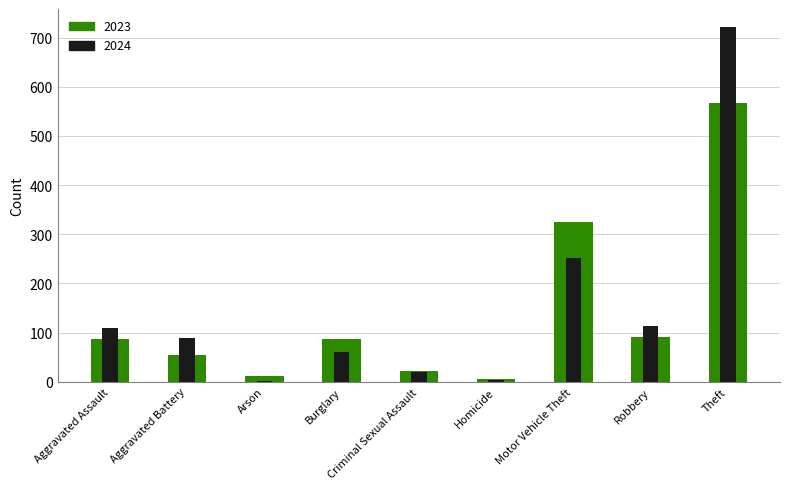

Which series has the widest spread of values?

2024